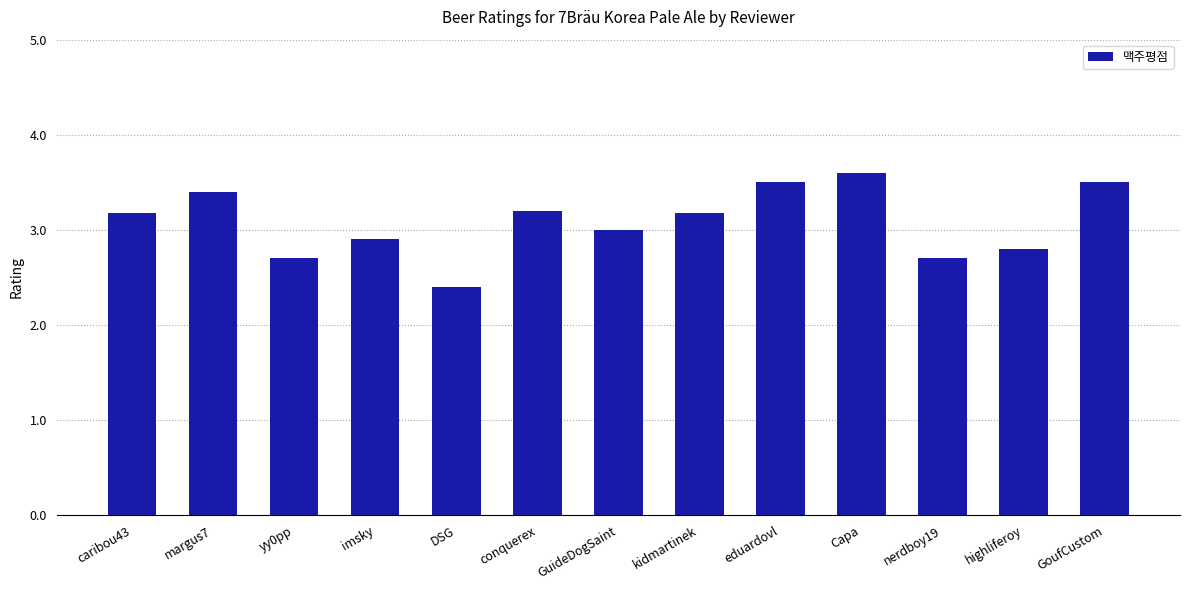

Reading left to right, list all the values displayed in this chart.

caribou43=3.2	margus7=3.4	yy0pp=2.7	imsky=2.9	DSG=2.4	conquerex=3.2	GuideDogSaint=3.0	kidmartinek=3.2	eduardovl=3.5	Capa=3.6	nerdboy19=2.7	highliferoy=2.8	GoufCustom=3.5